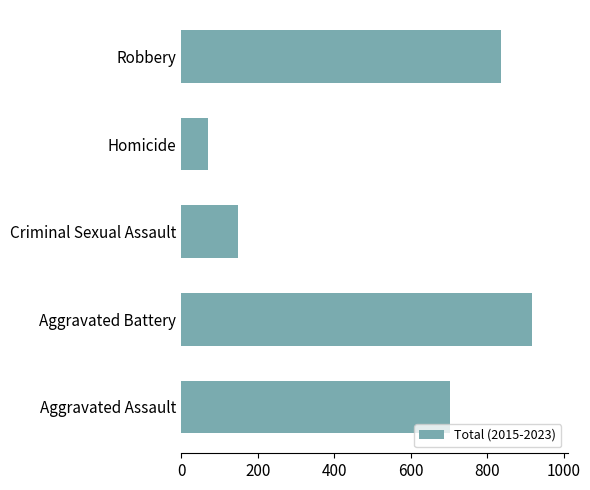

The value at Homicide is 71. True or false?

True